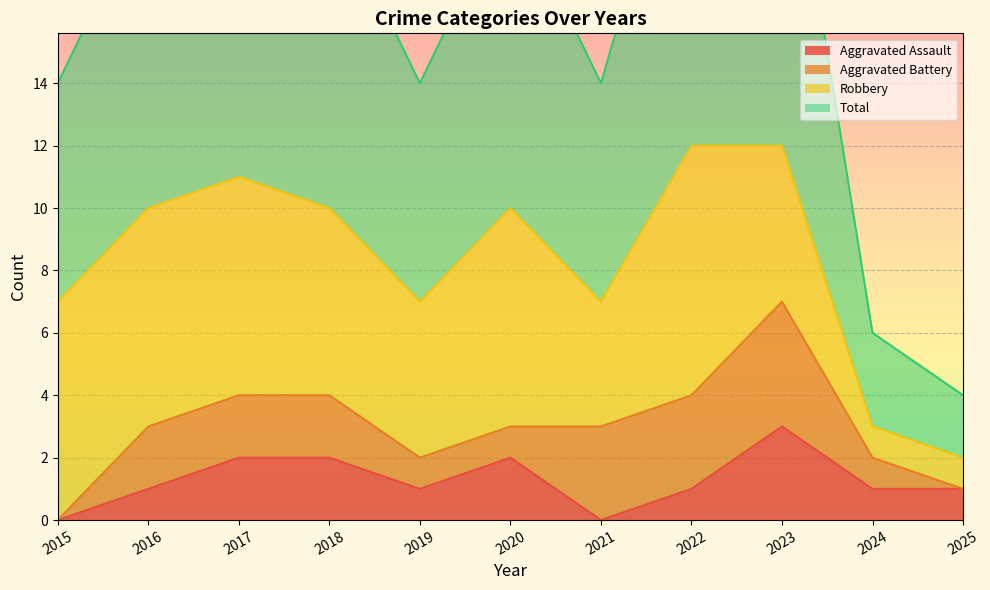

What is the value of the Aggravated Assault point at the 10th from the left?

1